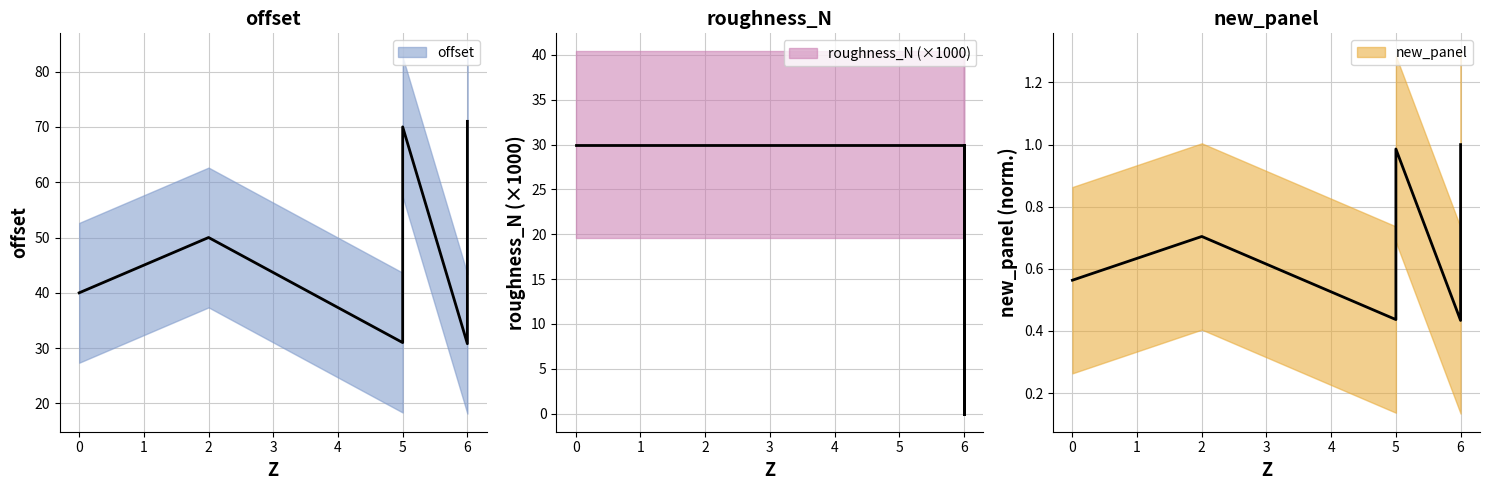

List the series in order of their peak value, highest first.

offset, roughness_N, new_panel